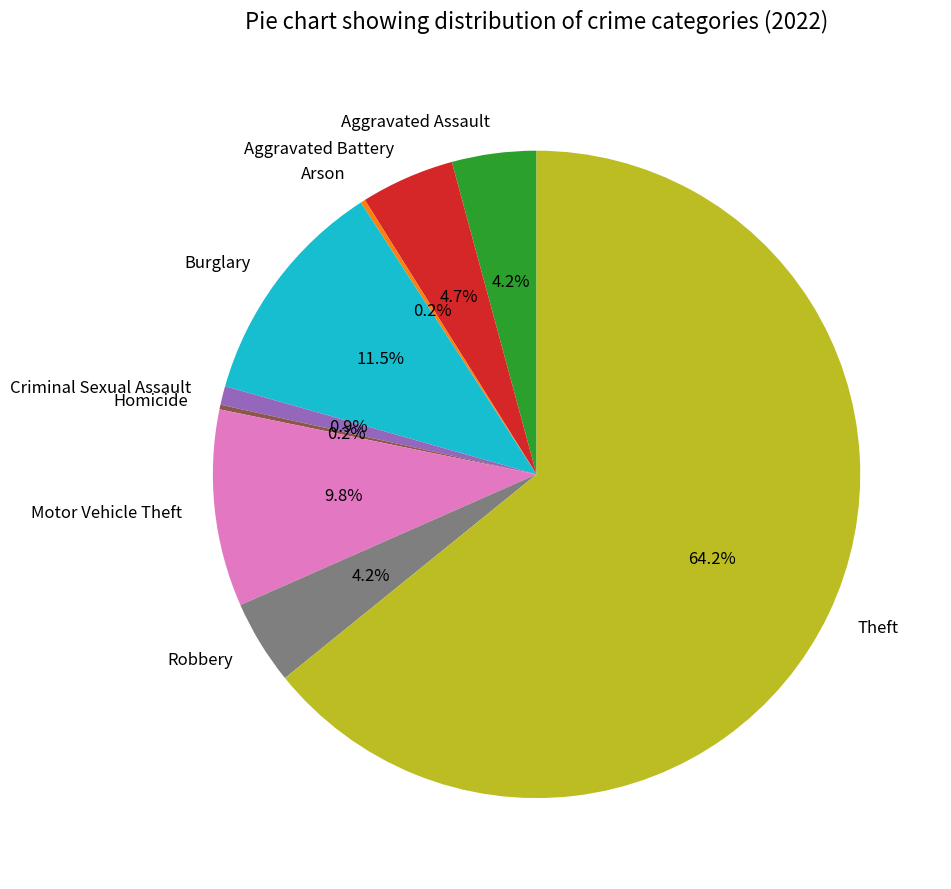

Is there any slice that represents more than half of the pie?

Yes